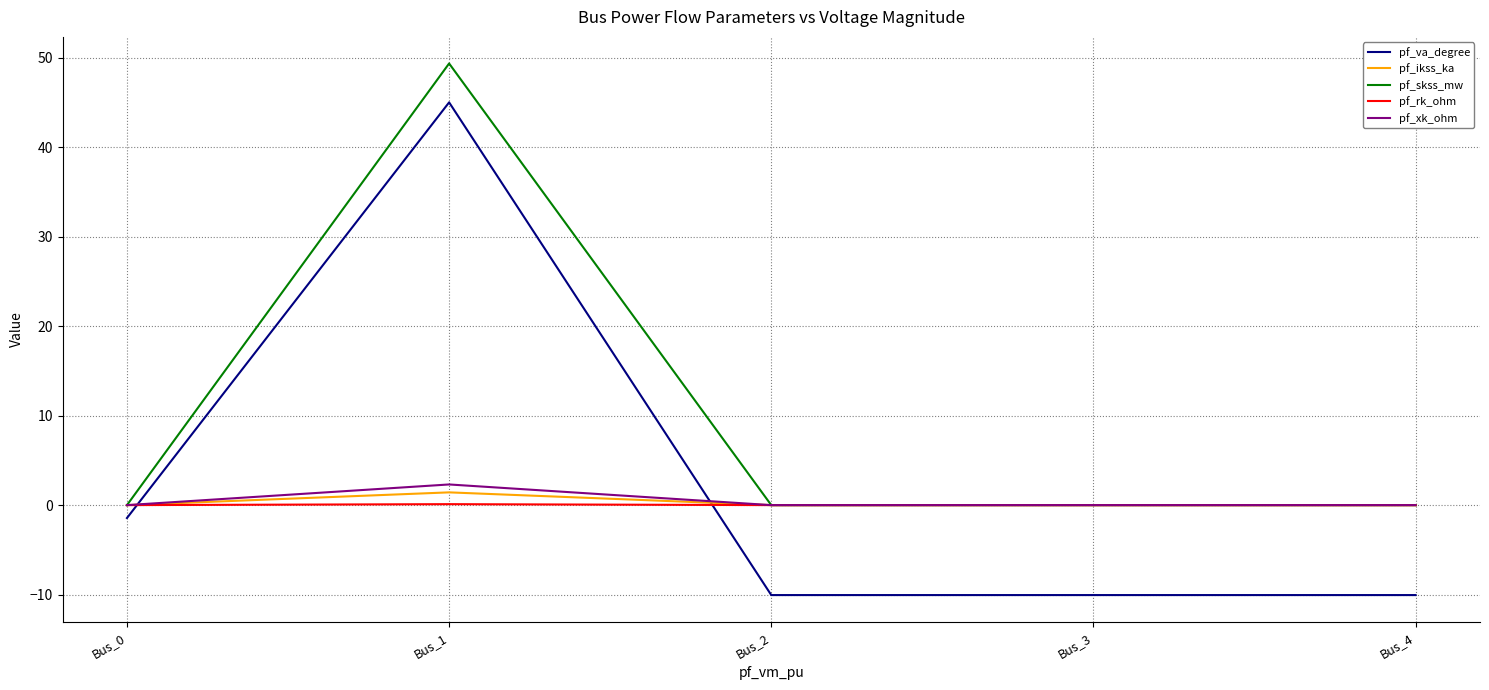

Which series has the largest range (max minus min)?

pf_va_degree